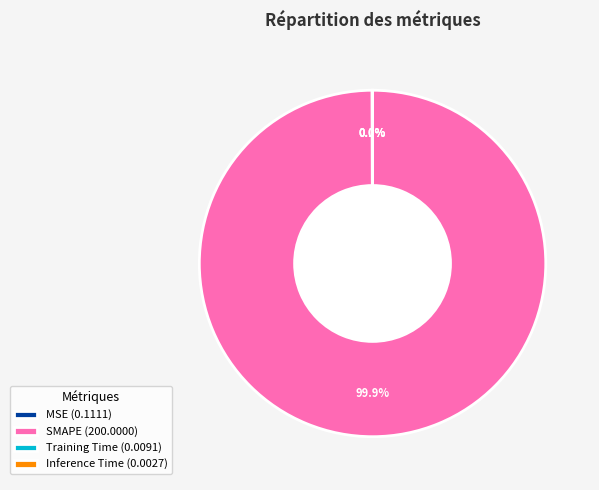

Does SMAPE (200.0000) represent more than half of the total?

Yes